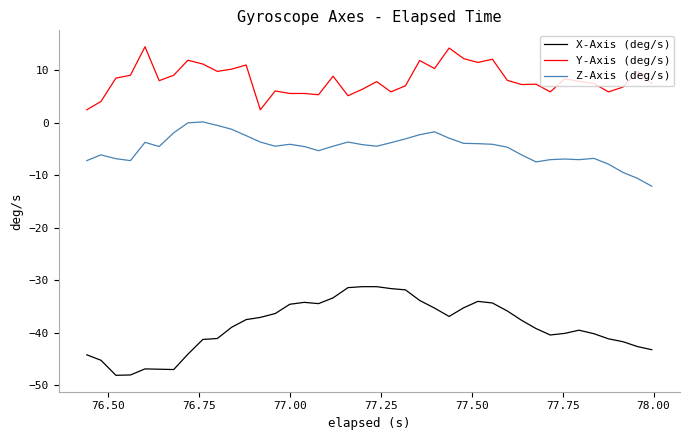

Which series has the largest total across all categories?

Y-Axis (deg/s)